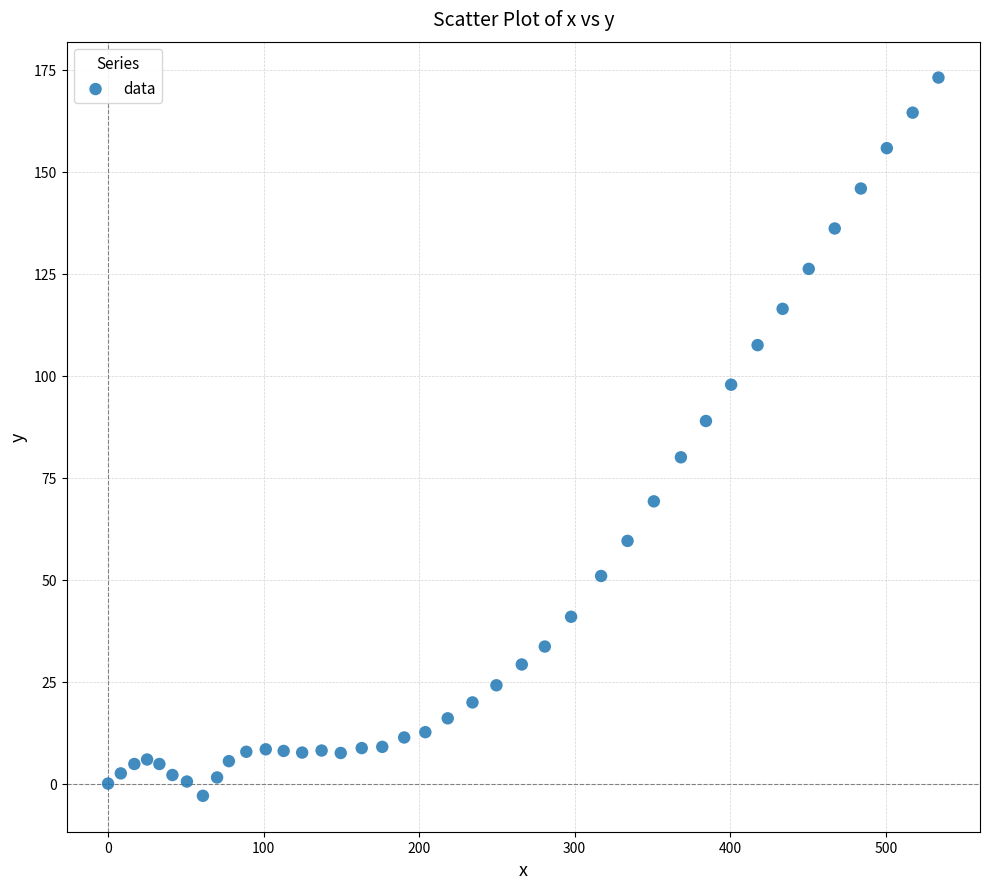

What is the range of Y values (max minus min)?

176.1